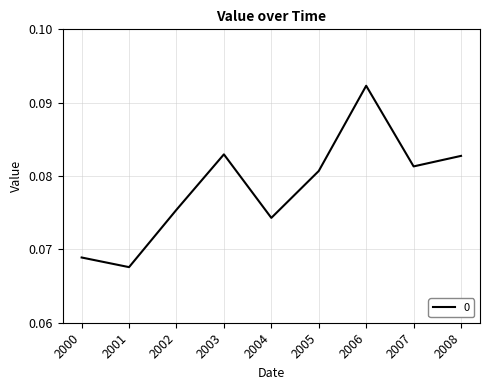

Which has a higher value, 2003 or 2001?

2003